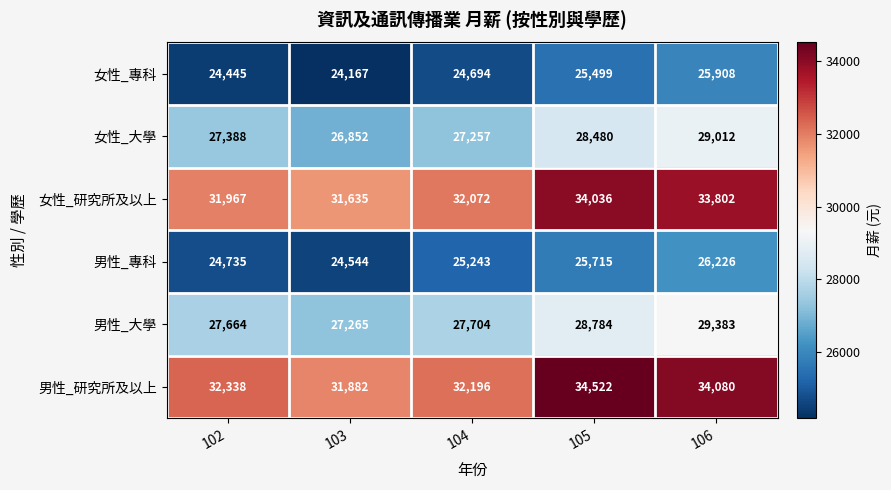

What is the difference between the highest and lowest values at 102?

7893